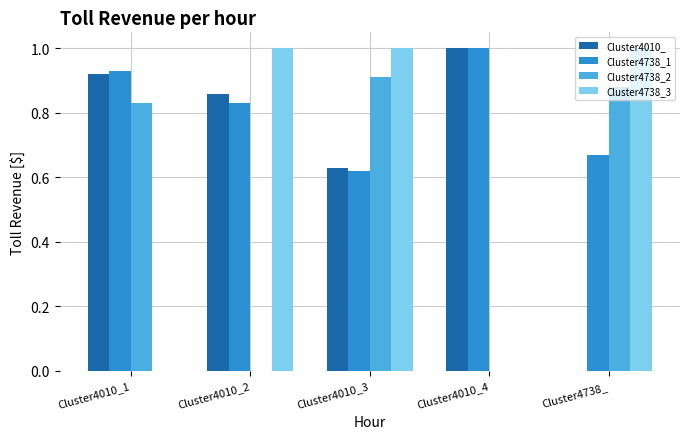

What is the total value across all series at Cluster4010_3?

3.2